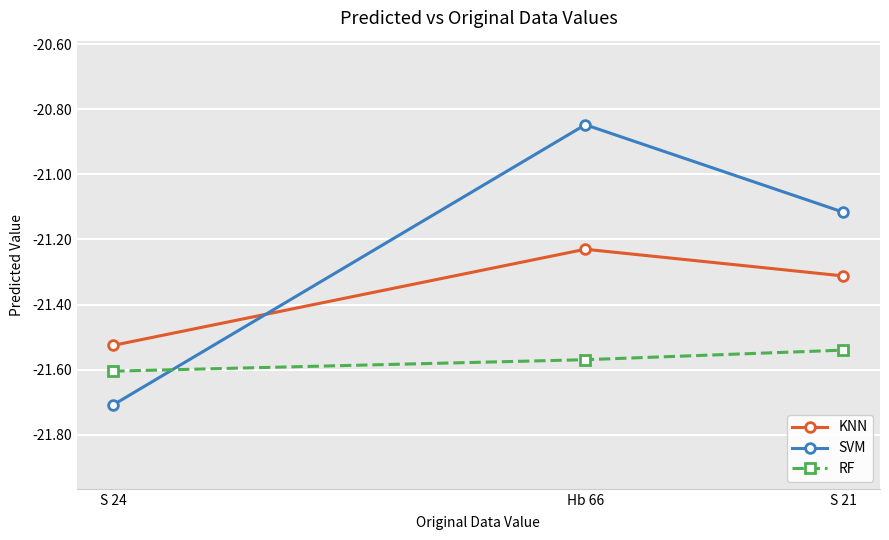

Is the value of SVM at S 21 greater than the value of RF at Hb 66?

Yes